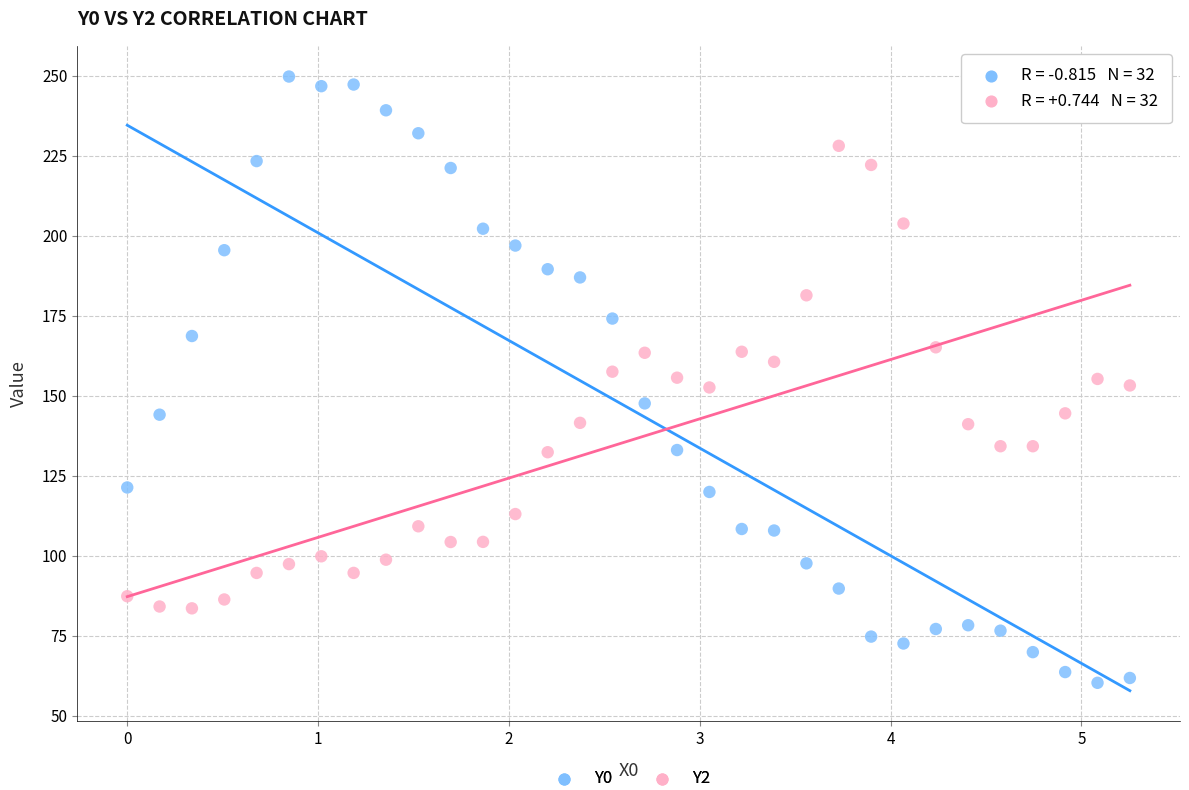

Which series reaches the maximum Y coordinate?

Y0